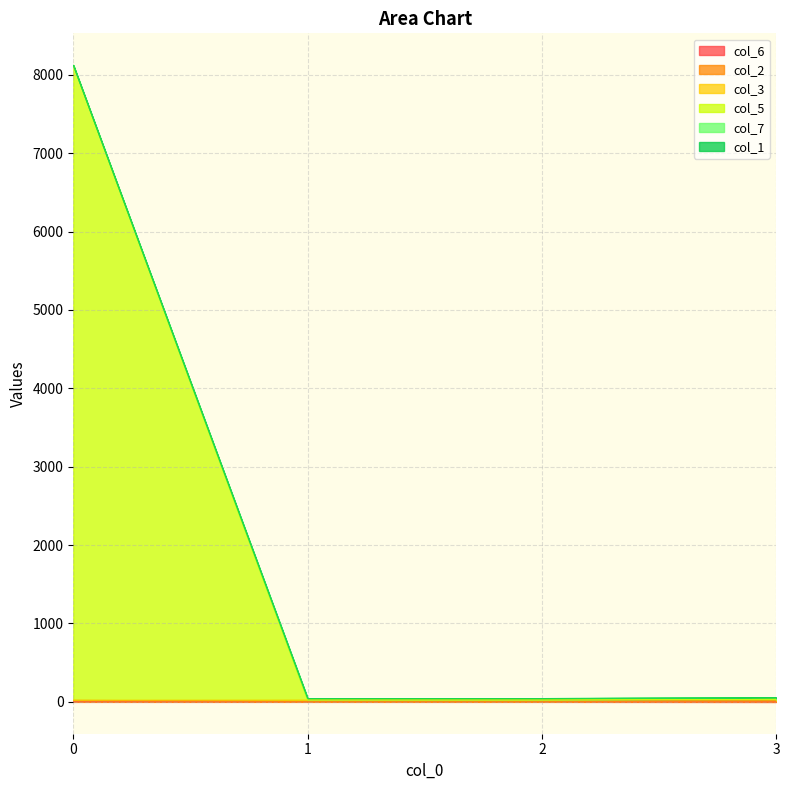

True or false: col_3 and col_7 intersect in this chart.

False